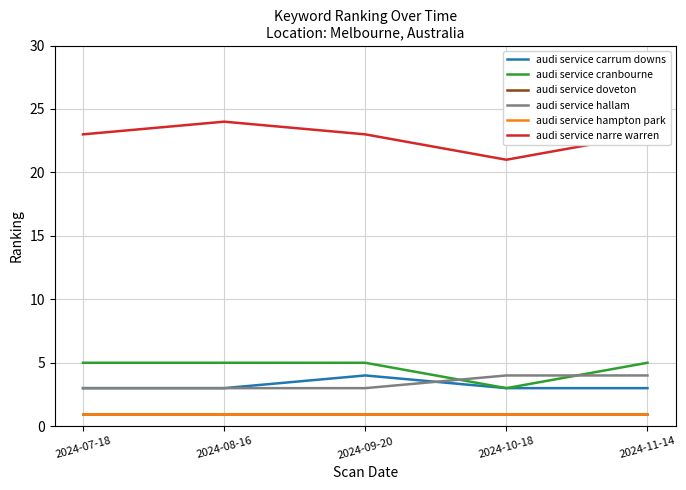

At which category is the sum across all series the highest?

2024-08-16